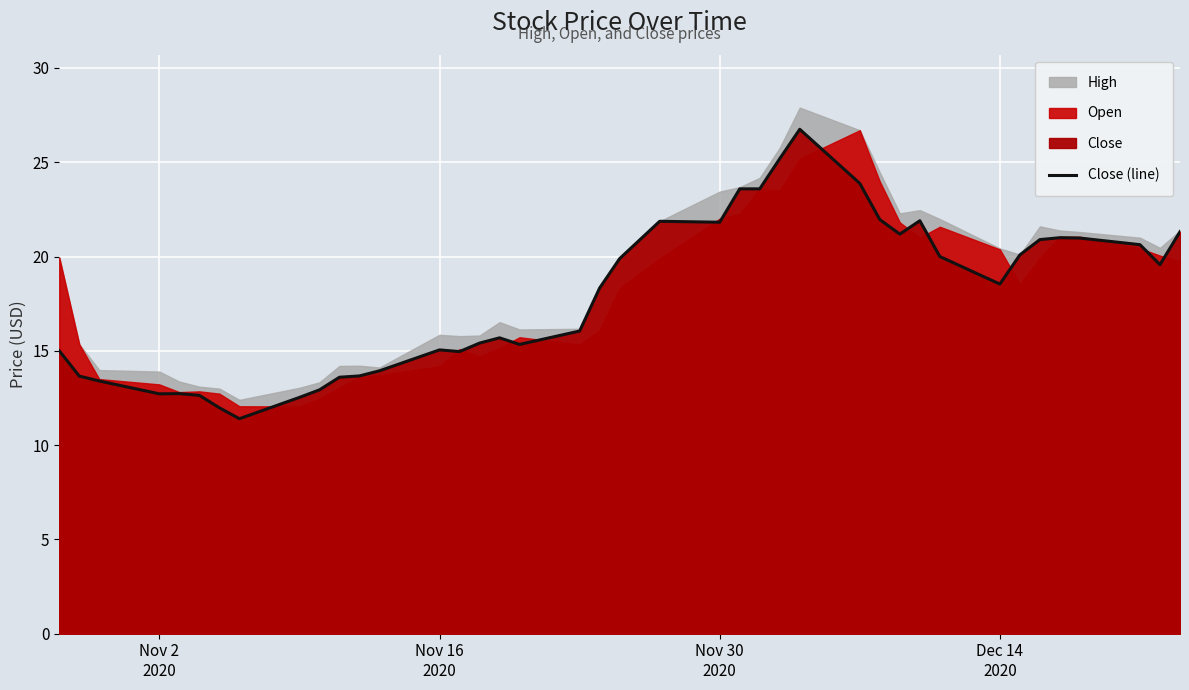

How many lines are shown in the chart?

1